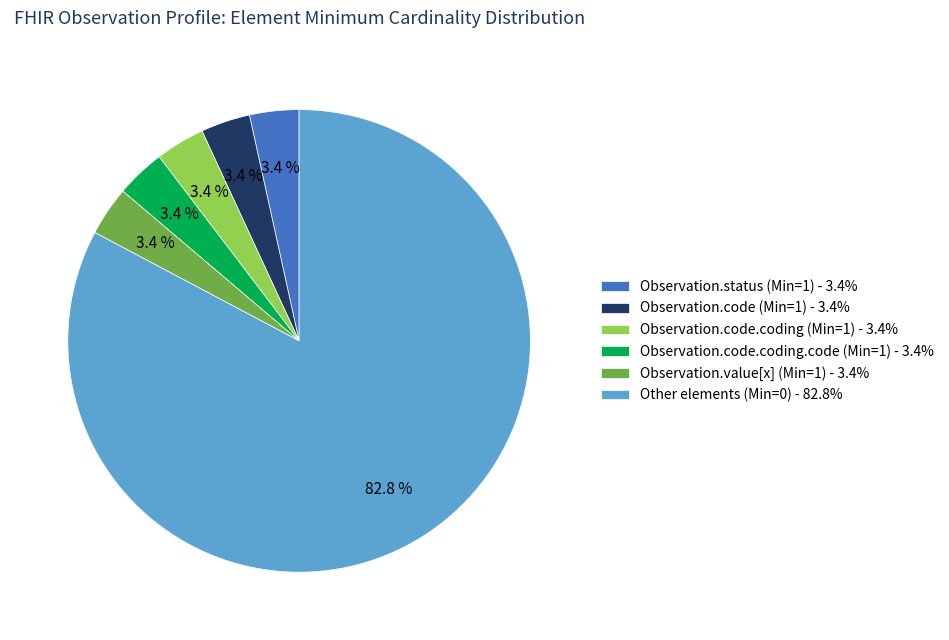

Which slice is the largest?

Other elements (Min=0) - 82.8%